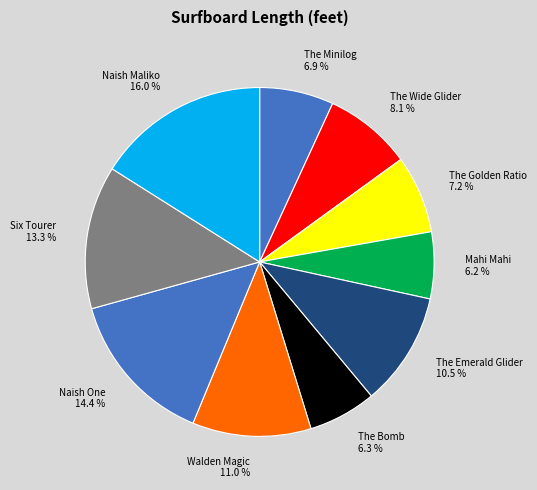

How much of the chart is everything except Naish One?

85.6%